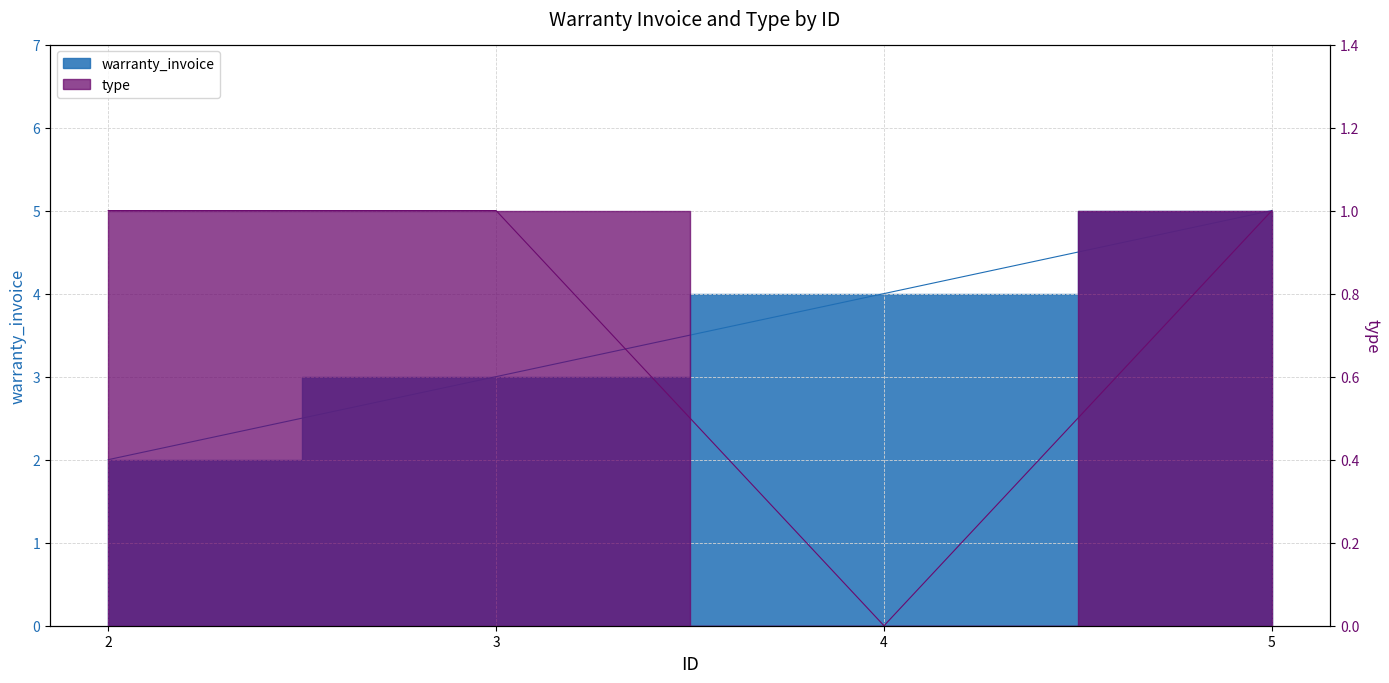

What is the difference between the type values at 4 and 5?

1